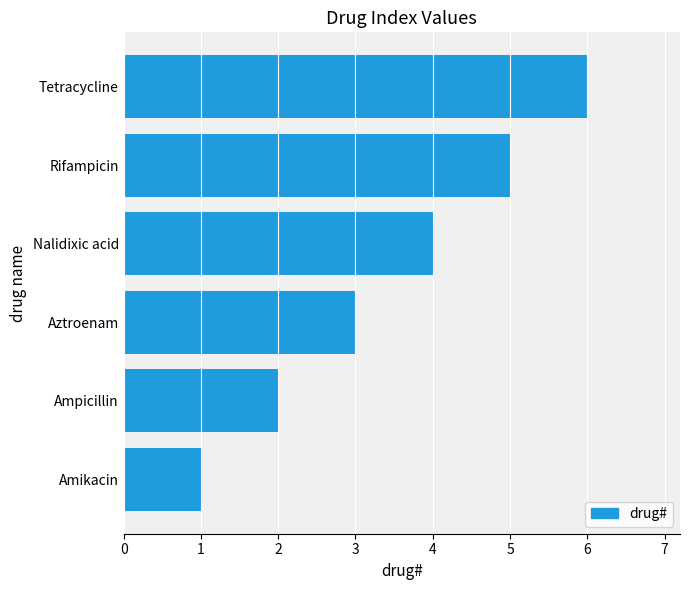

What is the change in value from Amikacin to Rifampicin?

+4